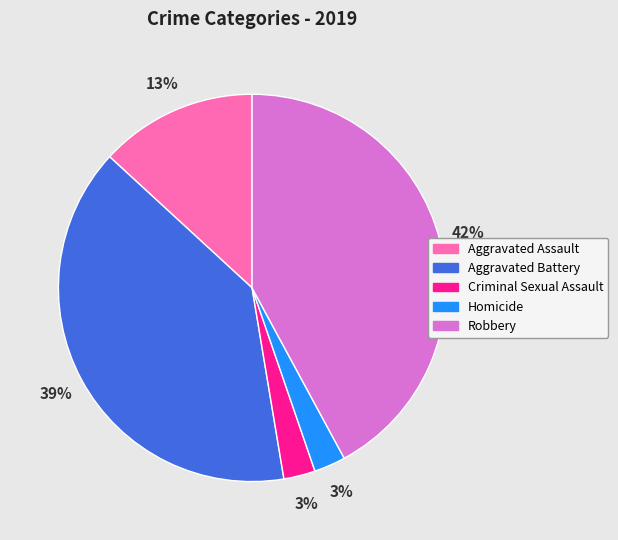

Between Aggravated Battery and Homicide, which is larger?

Aggravated Battery